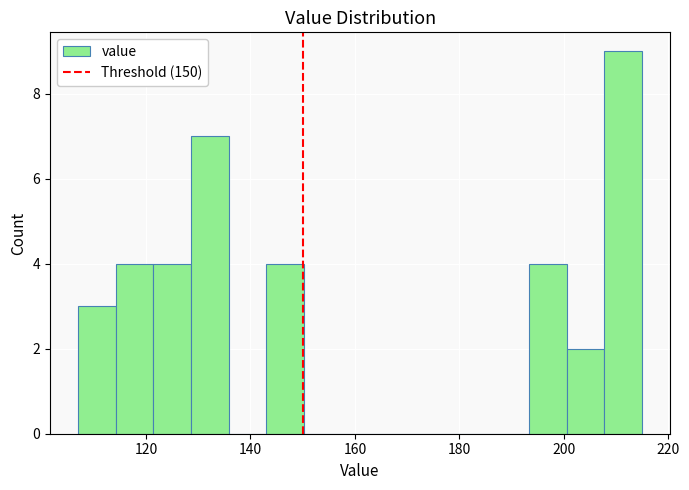

Around what value on the x-axis is the tallest bar? Give the approximate position of its centre, as read against the axis.

212